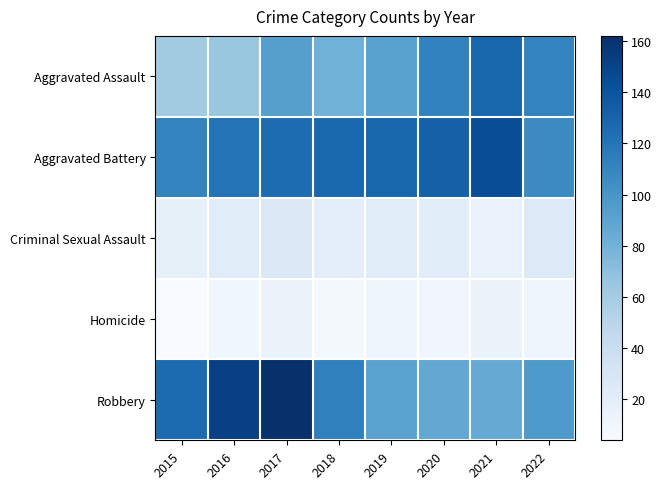

What is the minimum value shown in the chart?

4